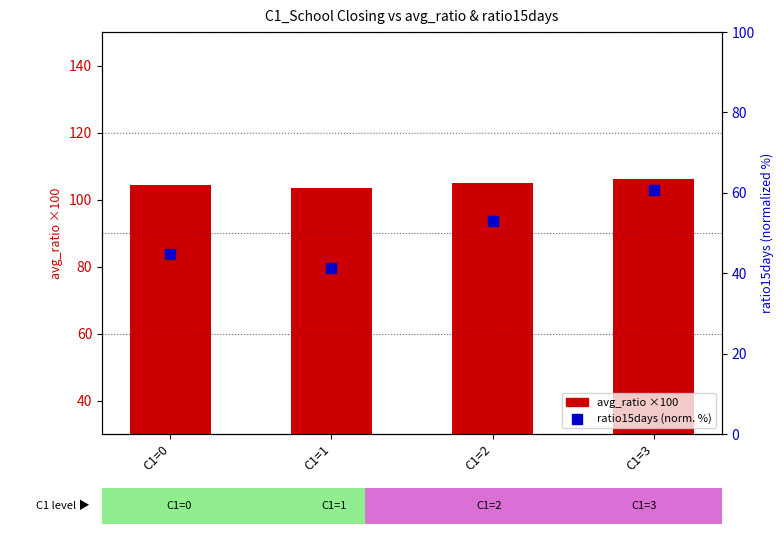

Which series contains the lowest Y value?

ratio15days (normalized %)